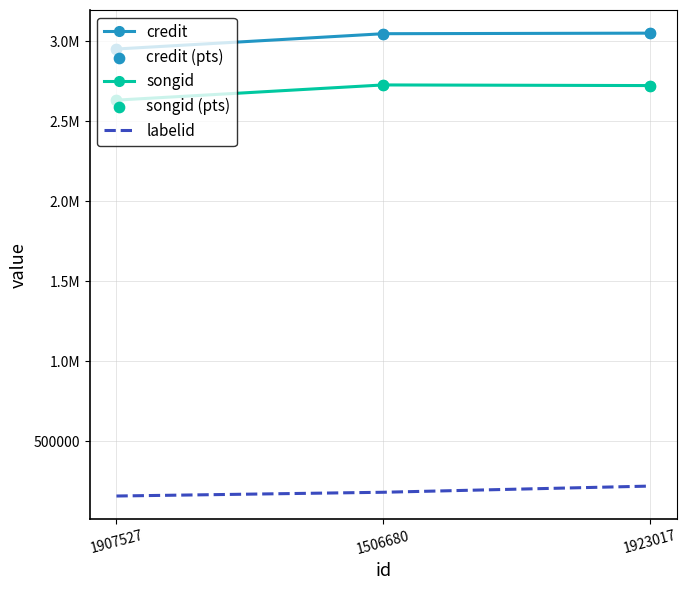

What is the total value across all series at 1907527?

11322055